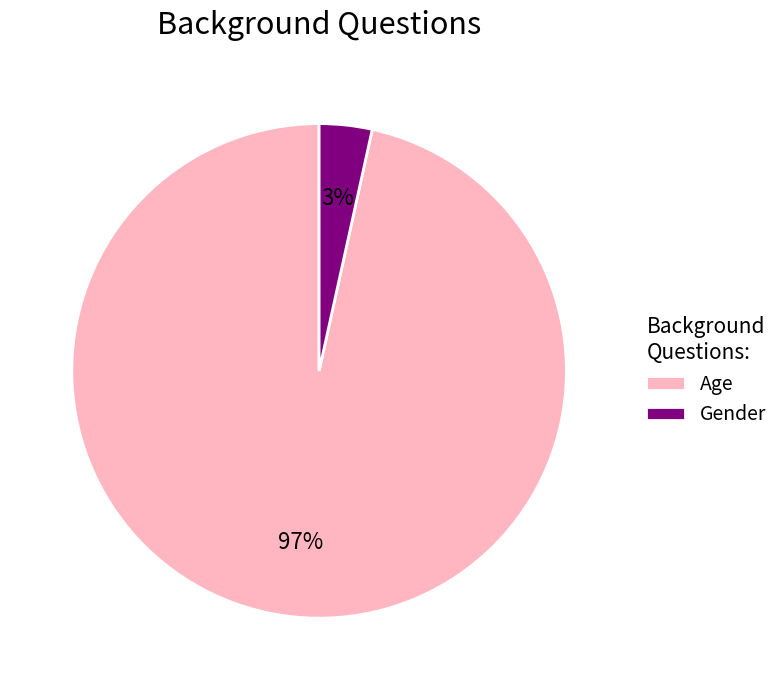

Is it true that Age is 97% of the pie?

True